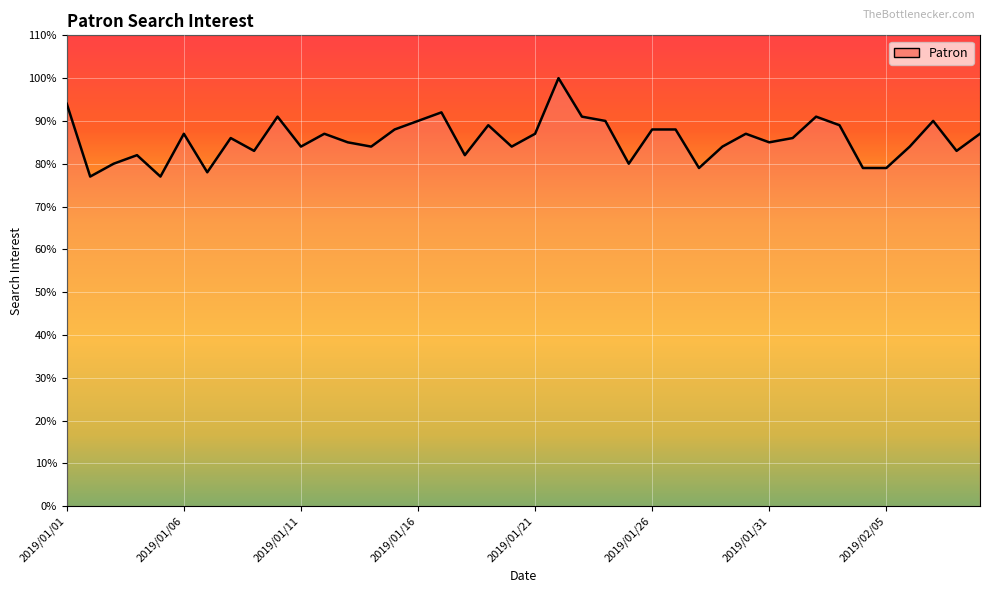

What is the maximum value shown in the chart?

100